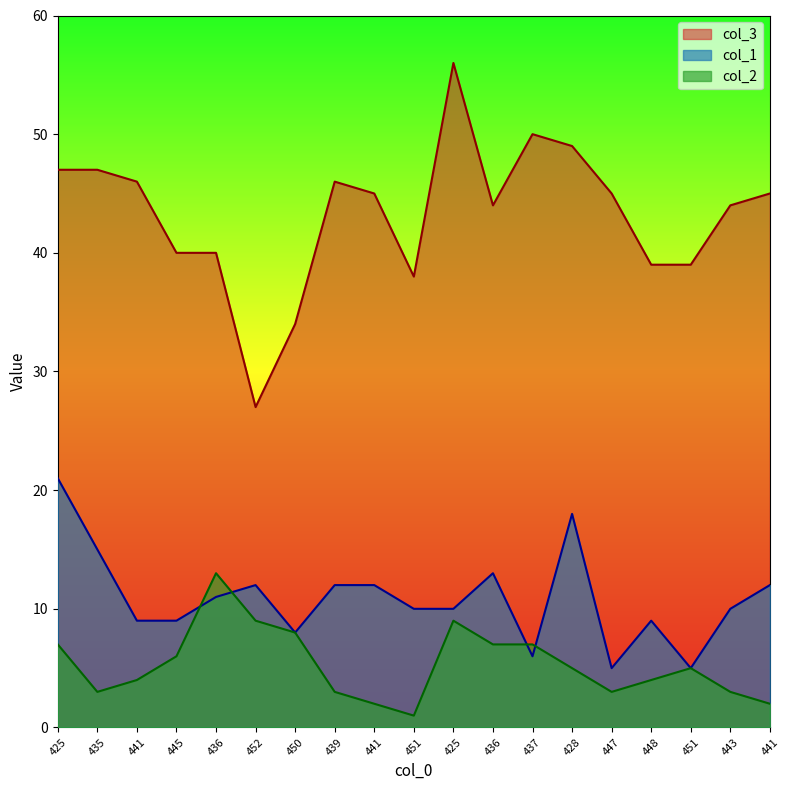

The value of col_3 at 439 is 18. True or false?

False